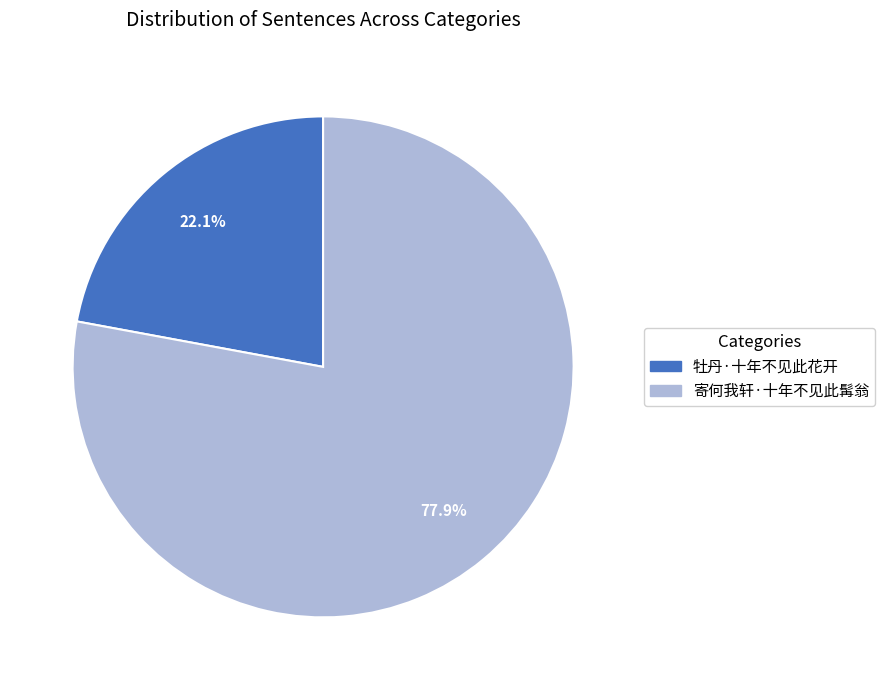

To the nearest percent, what is the difference between the 寄何我轩·十年不见此髯翁 and 牡丹·十年不见此花开 slice percentages?

56%